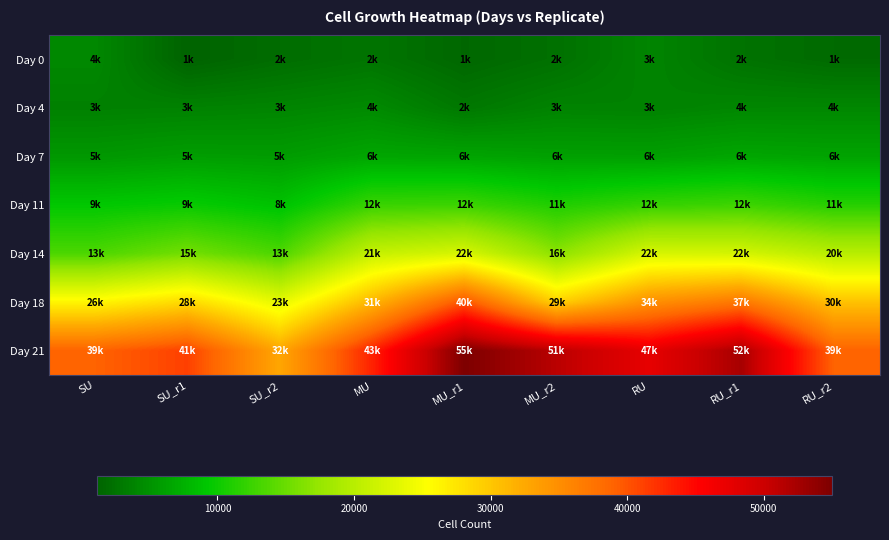

Reading left to right, extract all data points from this chart.

Day 0: SU=4250	SU_r1=1200	SU_r2=2040	MU=2660	MU_r1=1580	MU_r2=2330	RU=3960	RU_r1=2490	RU_r2=1830
Day 4: SU=3630	SU_r1=3730	SU_r2=3960	MU=4410	MU_r1=2920	MU_r2=3830	RU=3730	RU_r1=4140	RU_r2=4170
Day 7: SU=5470	SU_r1=5960	SU_r2=5820	MU=6640	MU_r1=6500	MU_r2=6160	RU=6090	RU_r1=6640	RU_r2=6410
Day 11: SU=9350	SU_r1=9850	SU_r2=8840	MU=12400	MU_r1=12600	MU_r2=11000	RU=12200	RU_r1=12700	RU_r2=11400
Day 14: SU=13400	SU_r1=15600	SU_r2=13400	MU=21000	MU_r1=22400	MU_r2=16800	RU=22400	RU_r1=22100	RU_r2=20000
Day 18: SU=26100	SU_r1=28500	SU_r2=23500	MU=31400	MU_r1=40100	MU_r2=29200	RU=34800	RU_r1=37200	RU_r2=30400
Day 21: SU=39000	SU_r1=41200	SU_r2=32700	MU=43100	MU_r1=55000	MU_r2=51200	RU=47500	RU_r1=52400	RU_r2=39000